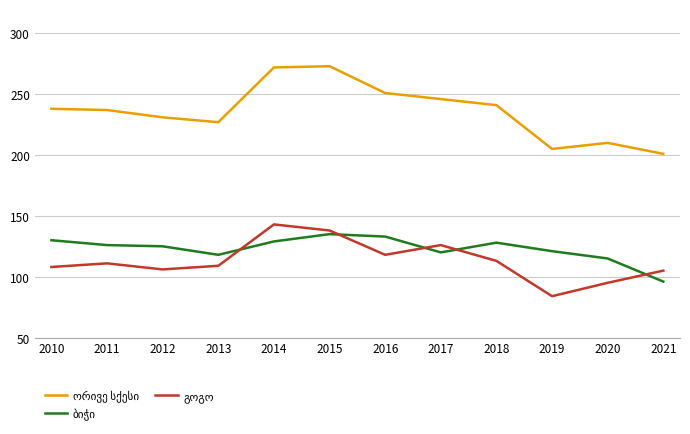

What is the total value across all series at 2019?

410